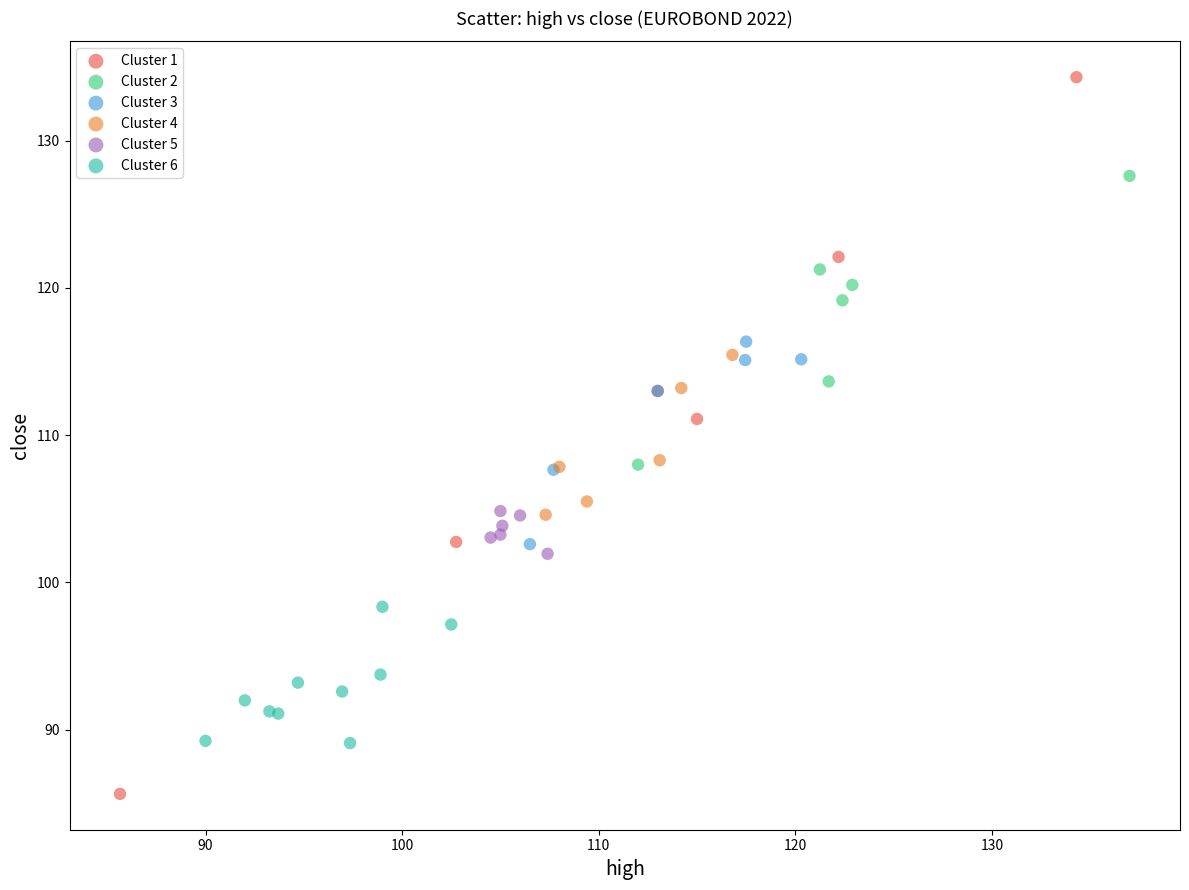

Which series contains the highest Y value?

Cluster 1